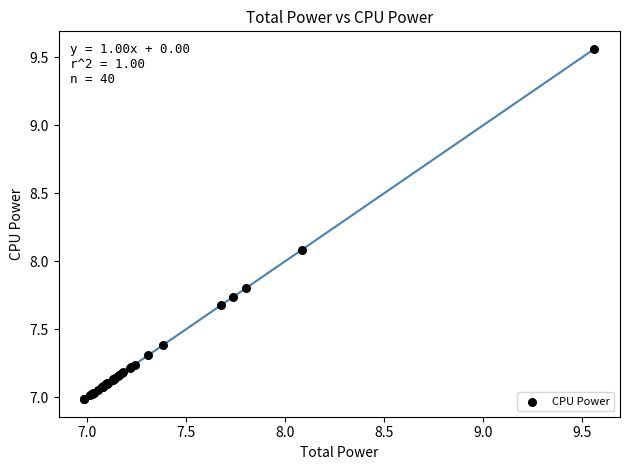

What Y value in the scatter plot is closest to 8?

8.1